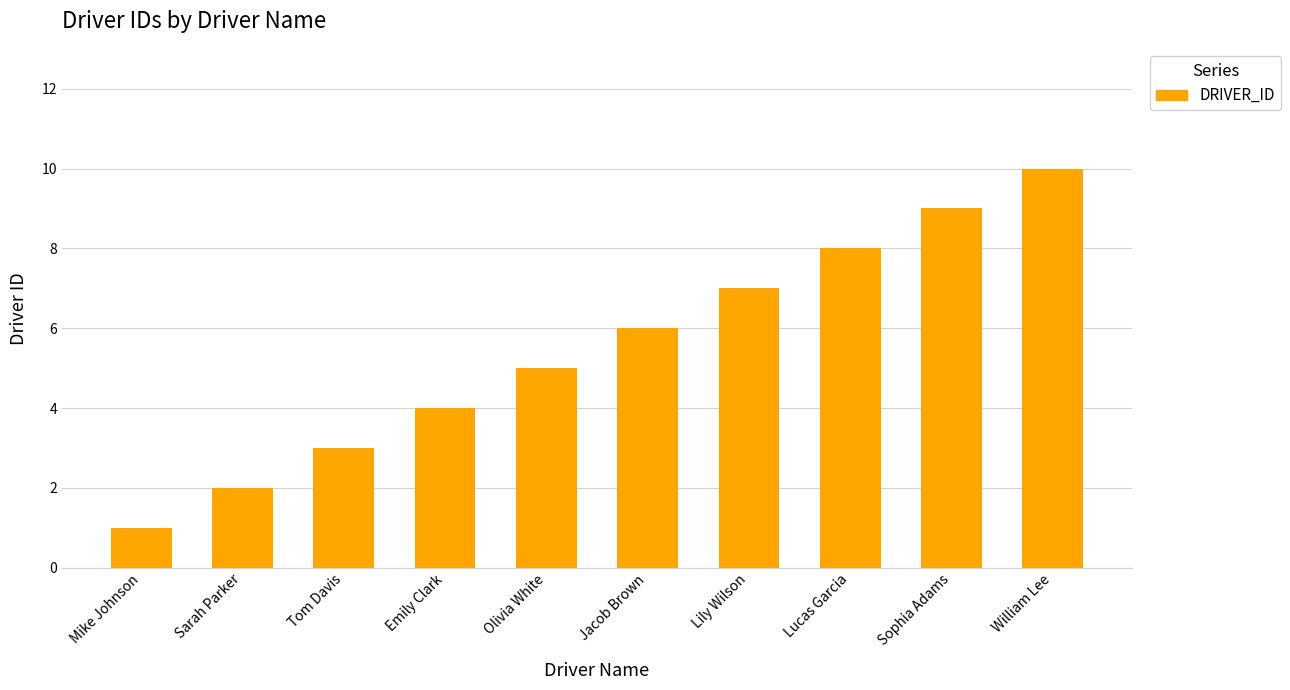

What is the difference between the second highest and second lowest values?

7